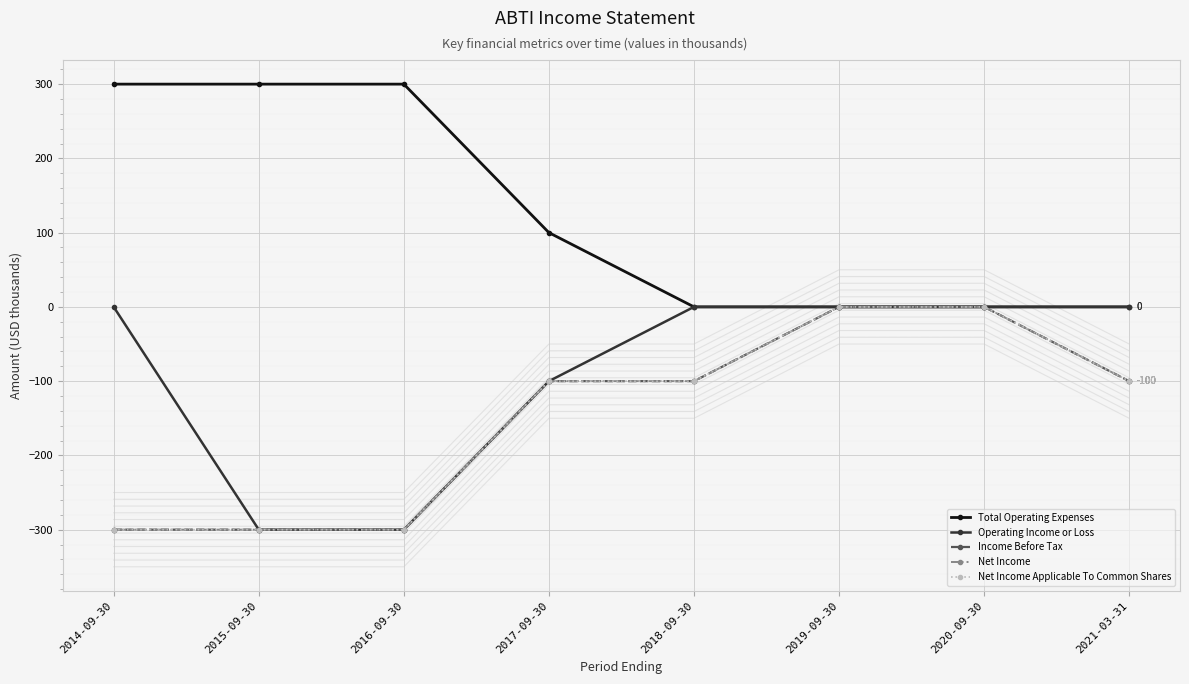

True or false: Income Before Tax and Net Income Applicable To Common Shares intersect in this chart.

False